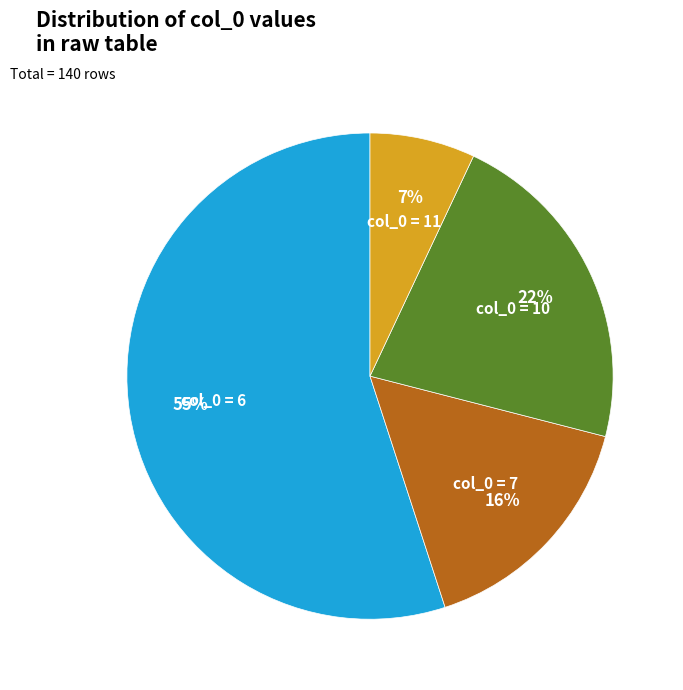

How many slices are in this pie chart?

4